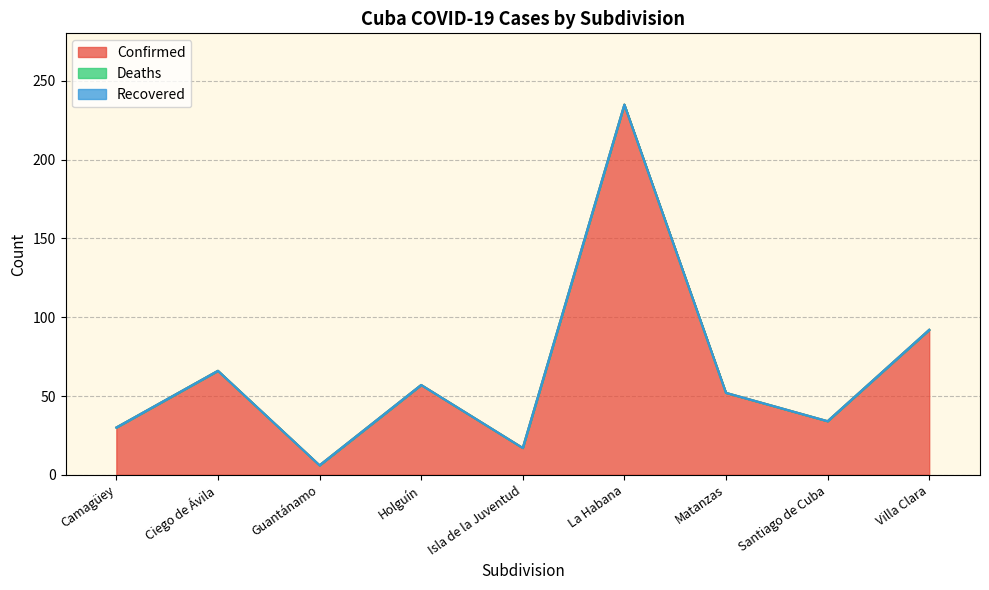

True or false: Confirmed has more than 2 points higher than both neighbors.

True